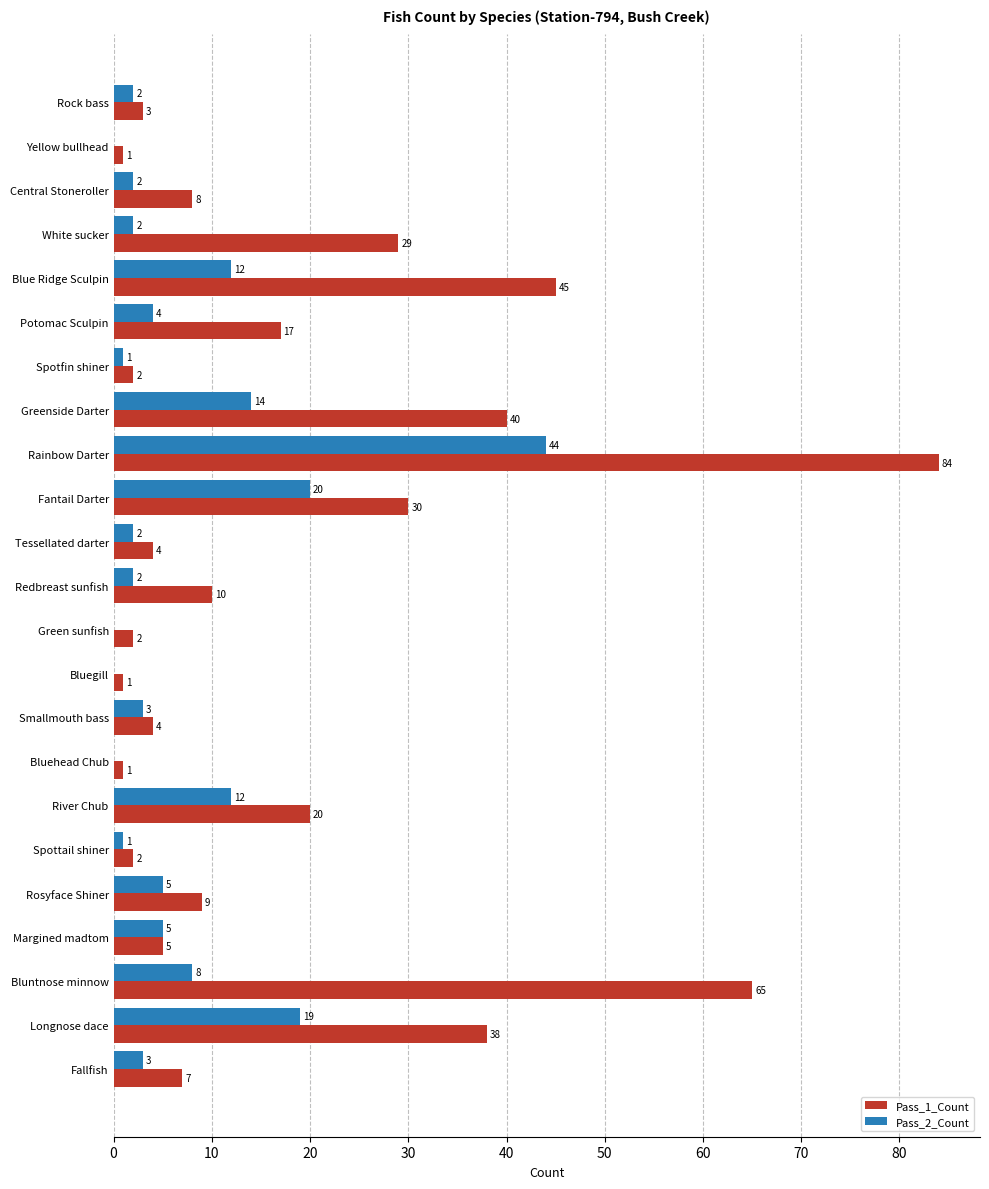

The Pass_2_Count series shows 2 at White sucker. True or false?

True